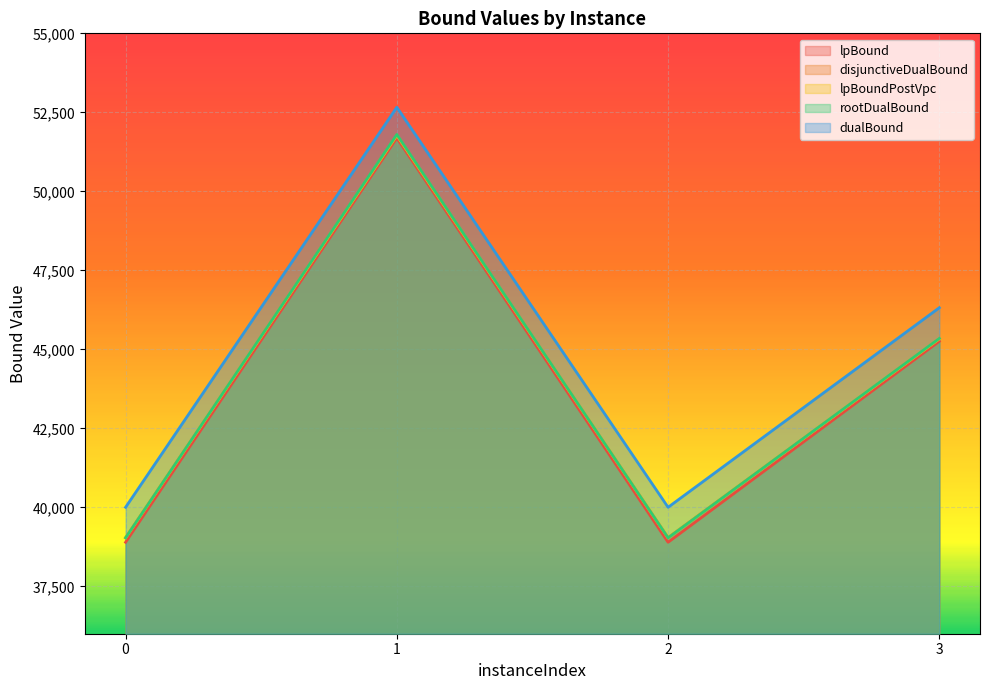

Reading left to right, transcribe all the data shown in this chart.

lpBound: 0=38893.9	1=51687.9	2=38893.7	3=45253.1
disjunctiveDualBound: 0=39041.7	1=51775.8	2=39041.6	3=45332.0
lpBoundPostVpc: 0=39028.9	1=51772.6	2=39031.4	3=45331.9
rootDualBound: 0=39034.6	1=51798.2	2=39034.2	3=45344.4
dualBound: 0=40001.1	1=52660.9	2=40001.1	3=46316.7